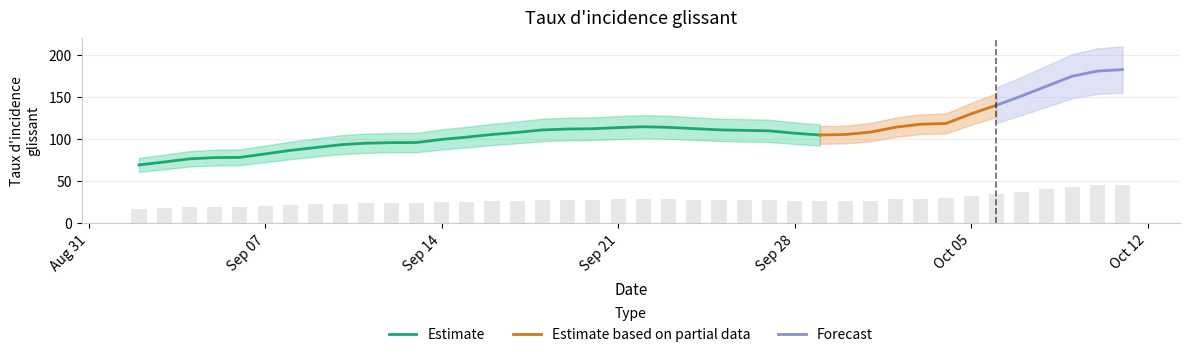

What is the average value?

27.9